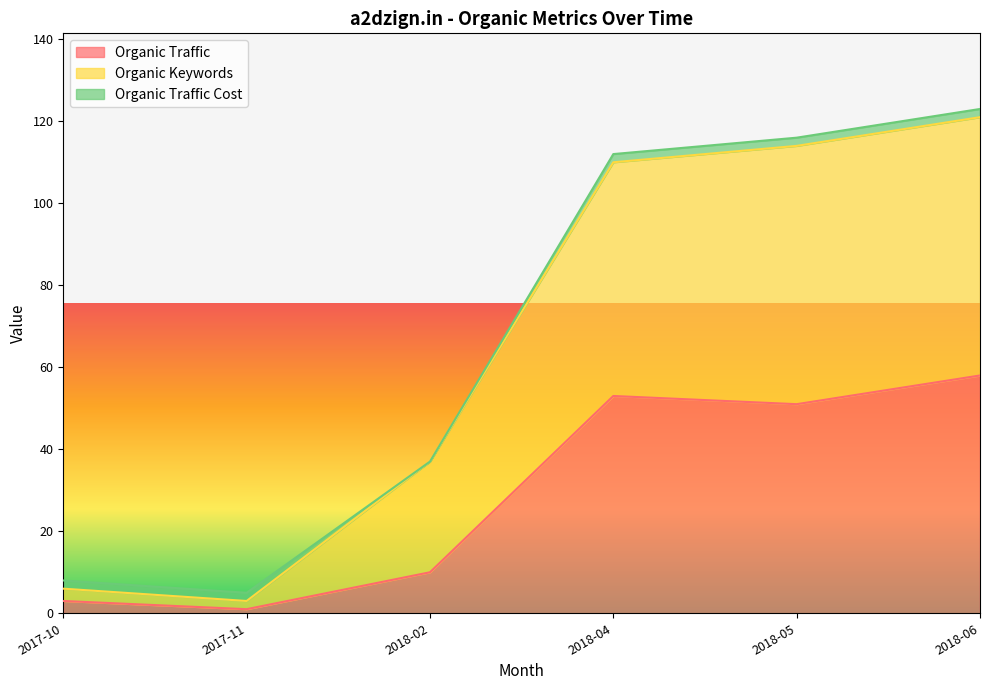

What is the difference between the Organic Traffic values at 2017-11 and 2017-10?

2